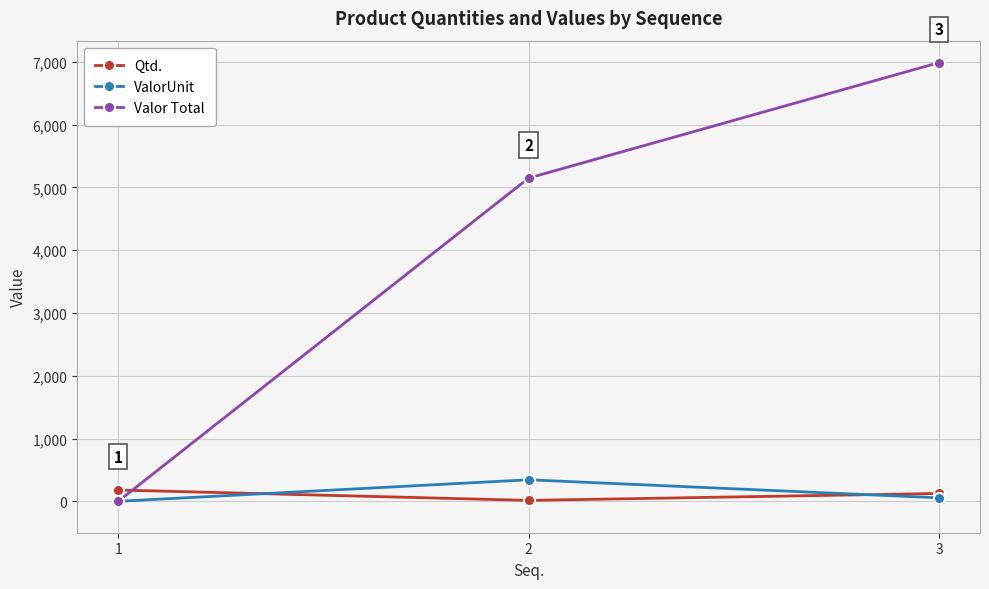

What is the difference between the maximum and minimum values in the Valor Total series?

6987.5